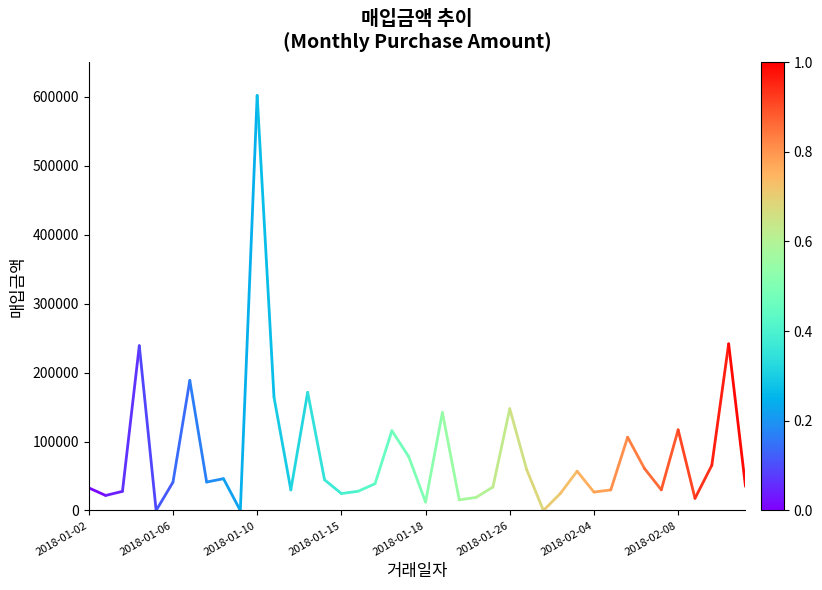

What is the difference between the maximum and minimum values?

601520